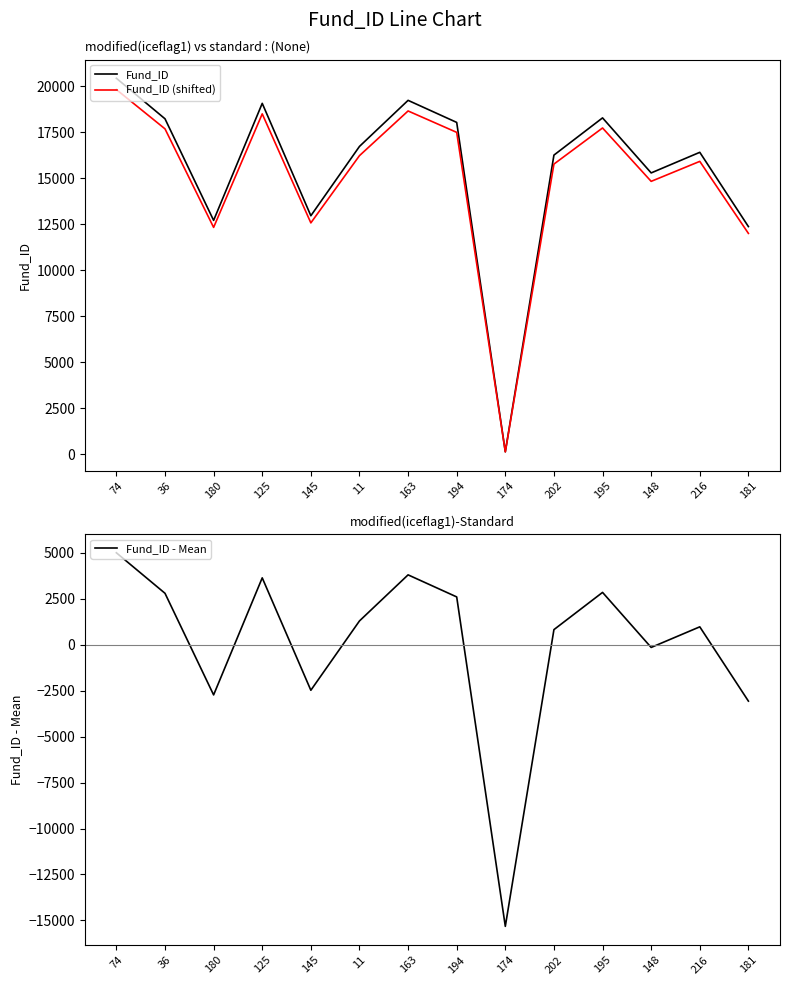

What is the label of the 4th point from the left?

125